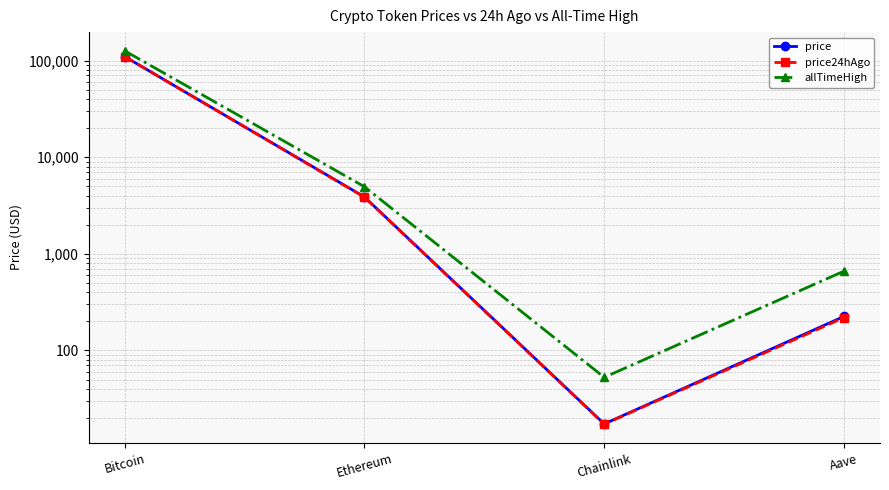

True or false: price has a value of 23.0 at Chainlink.

False